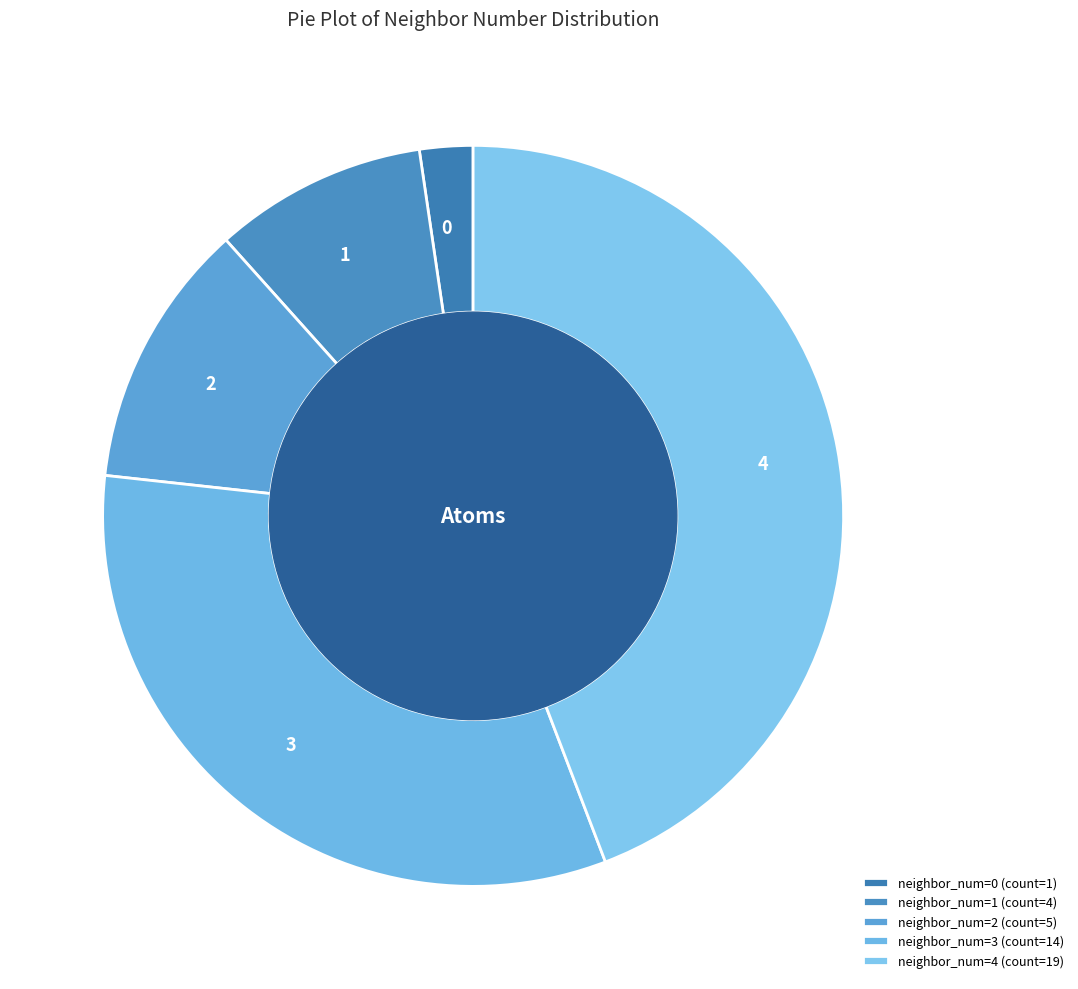

How many slices are in this pie chart?

5